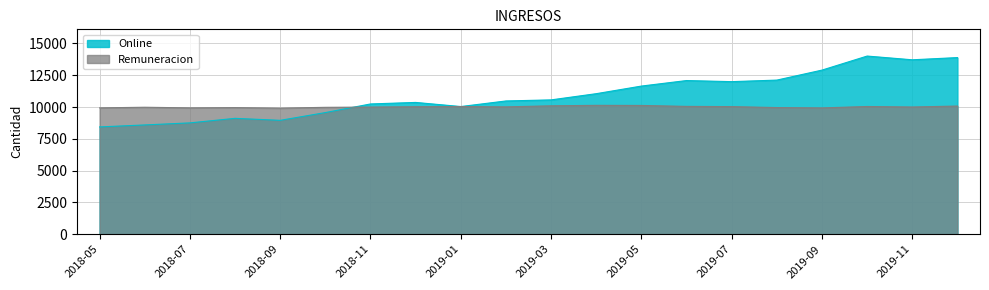

True or false: Remuneracion has more than 1 interior local peaks.

True